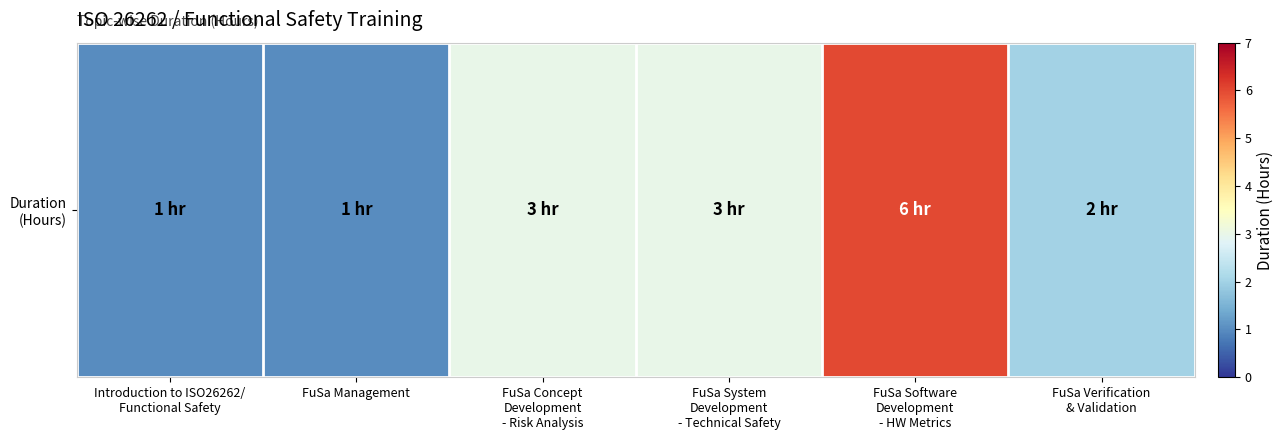

Rank the categories by value from highest to lowest.

FuSa Software
Development
- HW Metrics, FuSa Concept
Development
- Risk Analysis, FuSa System
Development
- Technical Safety, FuSa Verification
& Validation, Introduction to ISO26262/
Functional Safety, FuSa Management